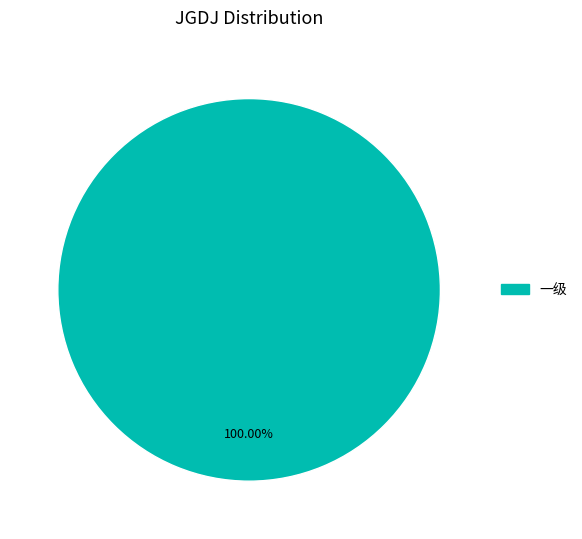

Is there any slice that represents more than half of the pie?

Yes